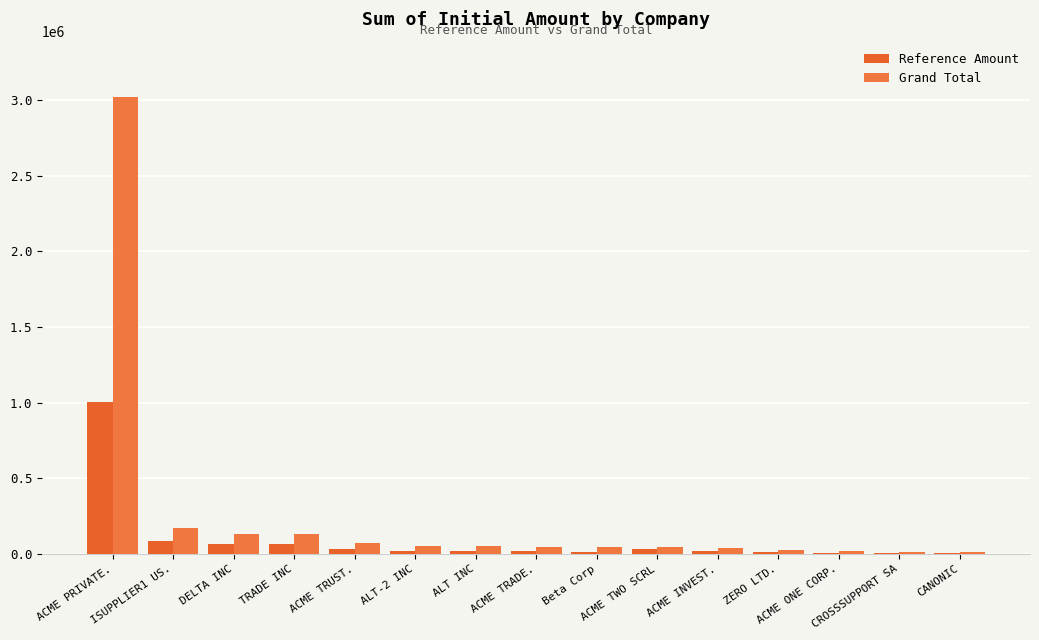

How many groups of bars are there?

15